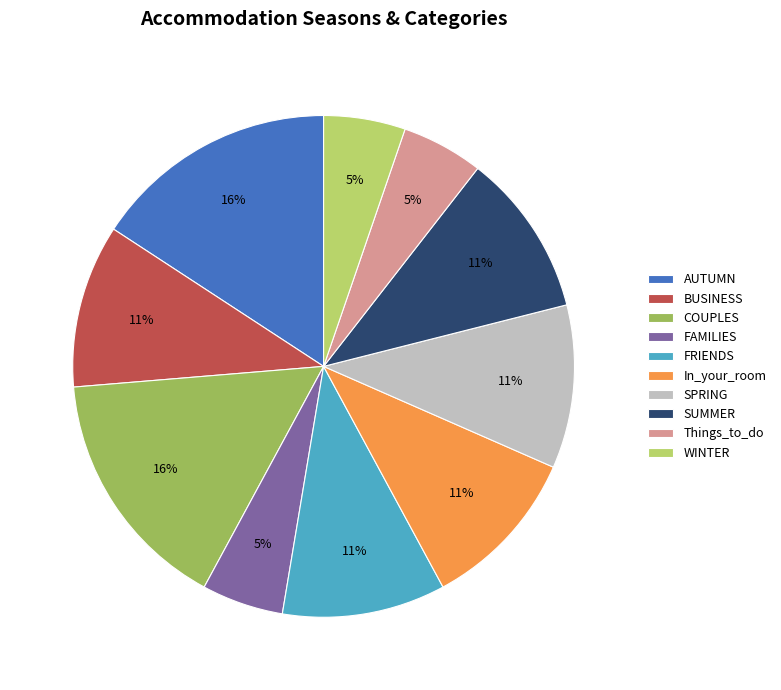

Does FAMILIES account for over 50% of the chart?

No